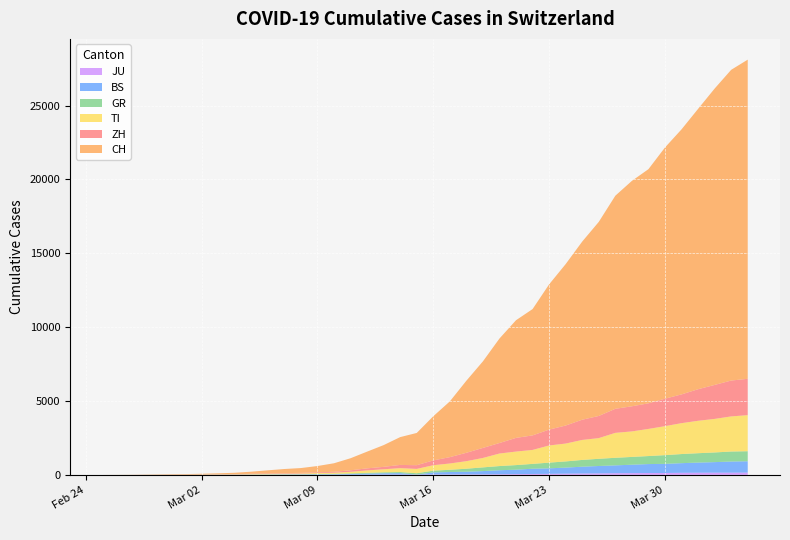

Reading left to right, list all the values displayed in this chart.

CH: 2020-02-25=0	2020-02-26=4	2020-02-27=8	2020-02-28=20	2020-02-29=30	2020-03-01=36	2020-03-02=50	2020-03-03=70	2020-03-04=97	2020-03-05=141	2020-03-06=216	2020-03-07=278	2020-03-08=325	2020-03-09=426	2020-03-10=577	2020-03-11=817	2020-03-12=1132	2020-03-13=1472	2020-03-14=1883	2020-03-15=2183	2020-03-16=2989	2020-03-17=3774	2020-03-18=4879	2020-03-19=5861	2020-03-20=7075	2020-03-21=7967	2020-03-22=8551	2020-03-23=9835	2020-03-24=10930	2020-03-25=12061	2020-03-26=13138	2020-03-27=14426	2020-03-28=15259	2020-03-29=15851	2020-03-30=17005	2020-03-31=17942	2020-04-01=18979	2020-04-02=20062	2020-04-03=21035	2020-04-04=21605
ZH: 2020-02-25=0	2020-02-26=0	2020-02-27=2	2020-02-28=2	2020-02-29=6	2020-03-01=7	2020-03-02=10	2020-03-03=13	2020-03-04=15	2020-03-05=23	2020-03-06=29	2020-03-07=34	2020-03-08=40	2020-03-09=49	2020-03-10=62	2020-03-11=101	2020-03-12=140	2020-03-13=163	2020-03-14=218	2020-03-15=250	2020-03-16=326	2020-03-17=429	2020-03-18=568	2020-03-19=679	2020-03-20=711	2020-03-21=925	2020-03-22=984	2020-03-23=1073	2020-03-24=1221	2020-03-25=1368	2020-03-26=1500	2020-03-27=1627	2020-03-28=1701	2020-03-29=1733	2020-03-30=1859	2020-03-31=1947	2020-04-01=2136	2020-04-02=2300	2020-04-03=2428	2020-04-04=2461
TI: 2020-02-25=0	2020-02-26=1	2020-02-27=1	2020-02-28=1	2020-02-29=2	2020-03-01=2	2020-03-02=4	2020-03-03=8	2020-03-04=13	2020-03-05=25	2020-03-06=28	2020-03-07=41	2020-03-08=49	2020-03-09=61	2020-03-10=75	2020-03-11=108	2020-03-12=163	2020-03-13=206	2020-03-14=265	2020-03-15=293	2020-03-16=368	2020-03-17=426	2020-03-18=511	2020-03-19=638	2020-03-20=849	2020-03-21=916	2020-03-22=945	2020-03-23=1162	2020-03-24=1209	2020-03-25=1354	2020-03-26=1401	2020-03-27=1688	2020-03-28=1727	2020-03-29=1837	2020-03-30=1962	2020-03-31=2091	2020-04-01=2195	2020-04-02=2271	2020-04-03=2377	2020-04-04=2442
GR: 2020-02-25=0	2020-02-26=2	2020-02-27=2	2020-02-28=6	2020-02-29=6	2020-03-01=6	2020-03-02=9	2020-03-03=10	2020-03-04=13	2020-03-05=15	2020-03-06=16	2020-03-07=18	2020-03-08=19	2020-03-09=28	2020-03-10=32	2020-03-11=44	2020-03-12=53	2020-03-13=65	2020-03-14=73	2020-03-15=93	2020-03-16=118	2020-03-17=152	2020-03-18=204	2020-03-19=252	2020-03-20=283	2020-03-21=311	2020-03-22=327	2020-03-23=386	2020-03-24=419	2020-03-25=458	2020-03-26=487	2020-03-27=513	2020-03-28=527	2020-03-29=542	2020-03-30=591	2020-03-31=617	2020-04-01=635	2020-04-02=655	2020-04-03=678	2020-04-04=680
BS: 2020-02-25=0	2020-02-26=0	2020-02-27=1	2020-02-28=1	2020-02-29=1	2020-03-01=1	2020-03-02=1	2020-03-03=3	2020-03-04=3	2020-03-05=8	2020-03-06=15	2020-03-07=21	2020-03-08=24	2020-03-09=28	2020-03-10=33	2020-03-11=49	2020-03-12=73	2020-03-13=92	2020-03-14=100	2020-03-15=0	2020-03-16=143	2020-03-17=164	2020-03-18=181	2020-03-19=220	2020-03-20=270	2020-03-21=297	2020-03-22=356	2020-03-23=374	2020-03-24=410	2020-03-25=462	2020-03-26=501	2020-03-27=530	2020-03-28=569	2020-03-29=605	2020-03-30=617	2020-03-31=653	2020-04-01=687	2020-04-02=714	2020-04-03=754	2020-04-04=767
JU: 2020-02-25=0	2020-02-26=0	2020-02-27=1	2020-02-28=1	2020-02-29=1	2020-03-01=1	2020-03-02=1	2020-03-03=2	2020-03-04=2	2020-03-05=4	2020-03-06=4	2020-03-07=5	2020-03-08=5	2020-03-09=7	2020-03-10=7	2020-03-11=7	2020-03-12=12	2020-03-13=17	2020-03-14=18	2020-03-15=19	2020-03-16=25	2020-03-17=29	2020-03-18=32	2020-03-19=36	2020-03-20=44	2020-03-21=54	2020-03-22=61	2020-03-23=69	2020-03-24=82	2020-03-25=92	2020-03-26=100	2020-03-27=114	2020-03-28=119	2020-03-29=127	2020-03-30=128	2020-03-31=140	2020-04-01=145	2020-04-02=149	2020-04-03=149	2020-04-04=154